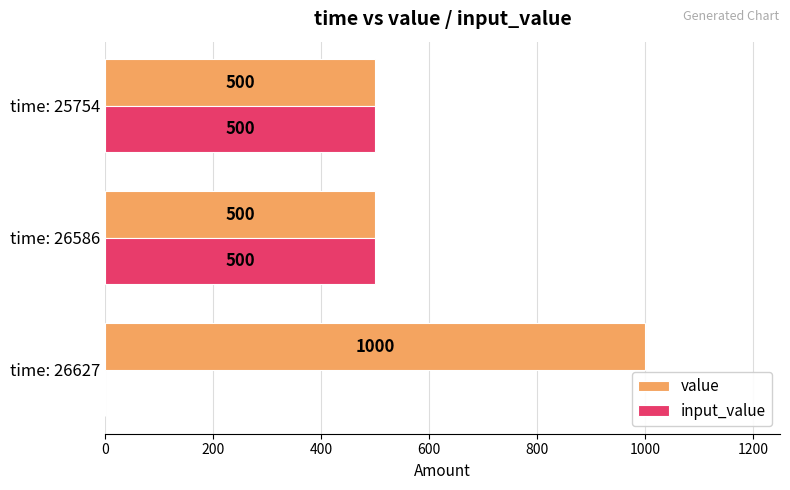

What is the sum of all input_value values?

1000